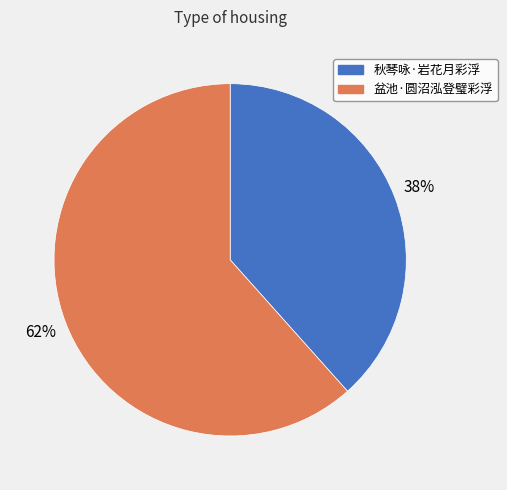

Is the sum of 秋琴咏·岩花月彩浮 and 盆池·圆沼泓登璧彩浮 greater than half?

Yes